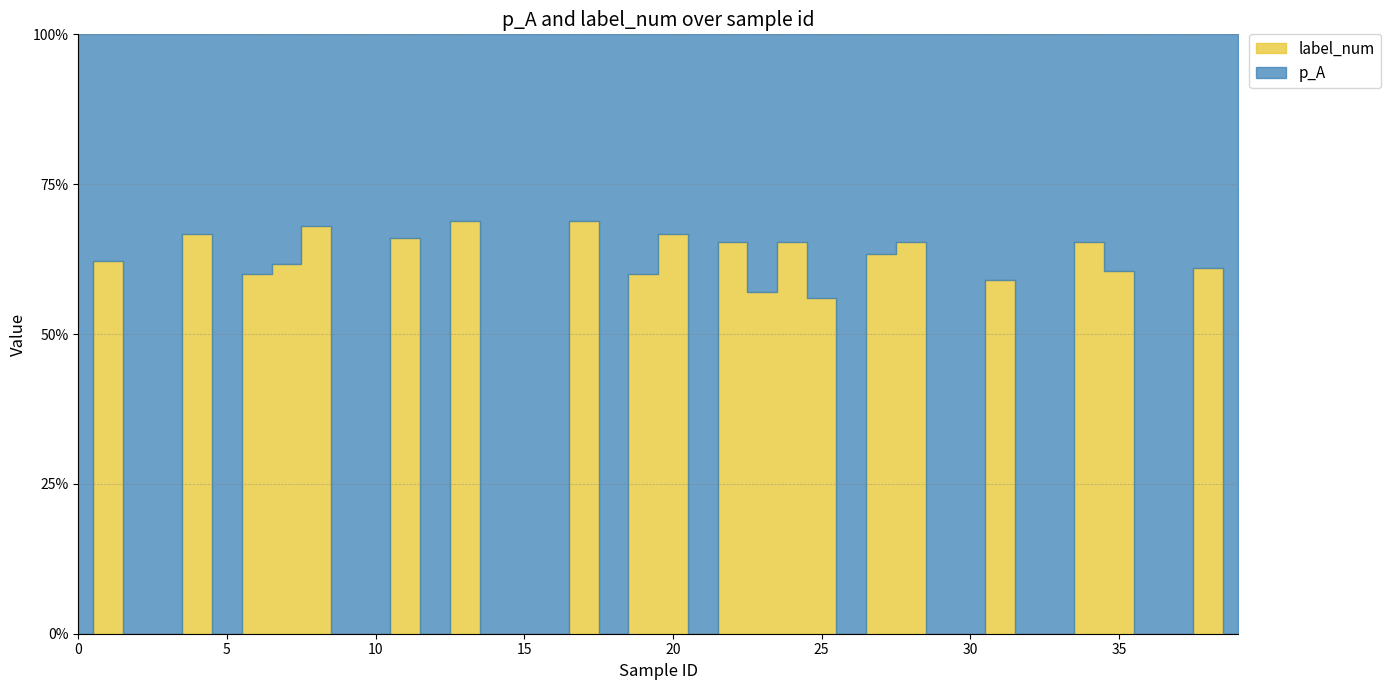

Count the label_num values in the range 0 to 1.

40